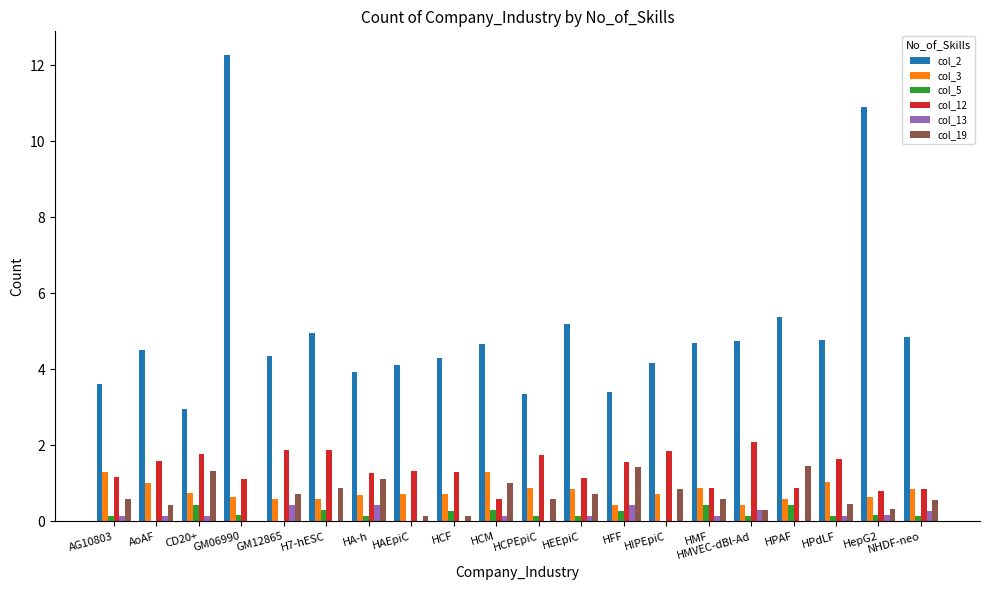

Which series changed the most between HEEpiC and HIPEpiC?

col_2